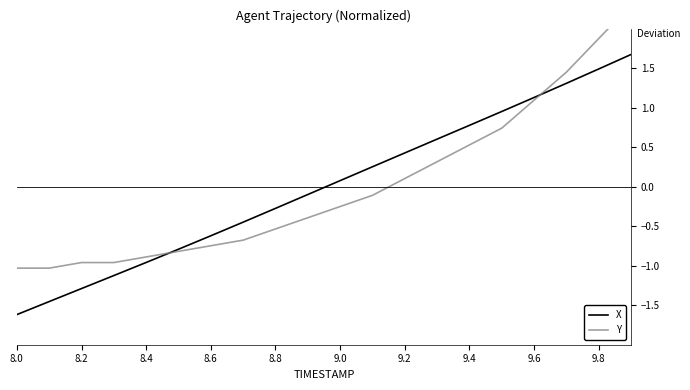

What is the difference between the maximum and minimum values in the Y series?

3.3